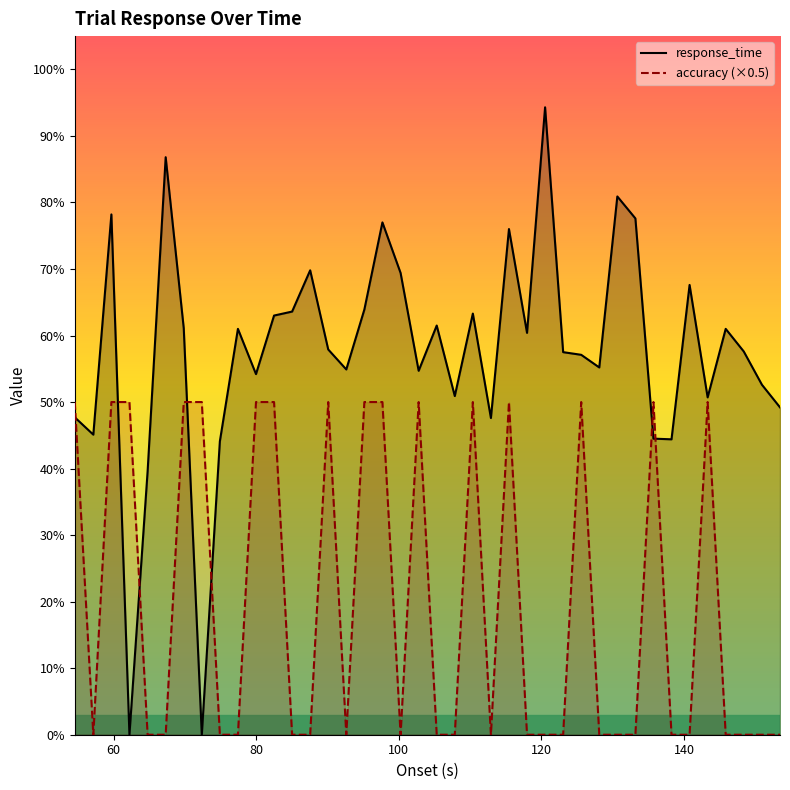

How many series are shown in this chart?

2